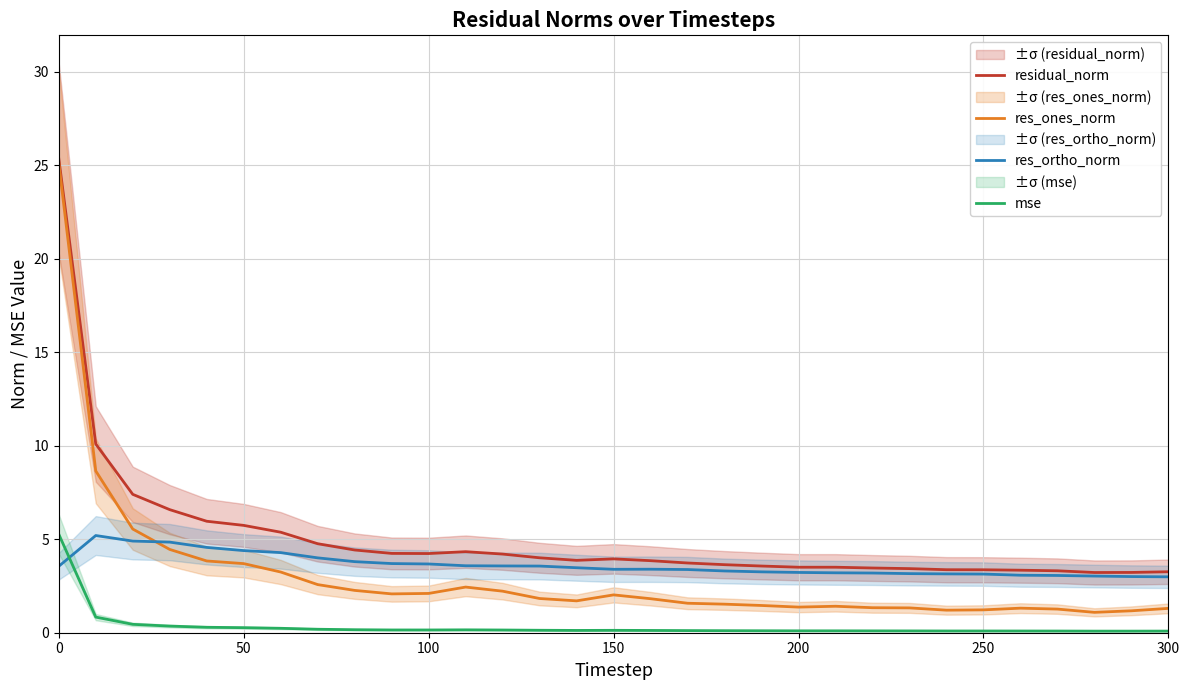

Rank the series by their maximum value, from highest to lowest.

residual_norm, res_ones_norm, mse, res_ortho_norm